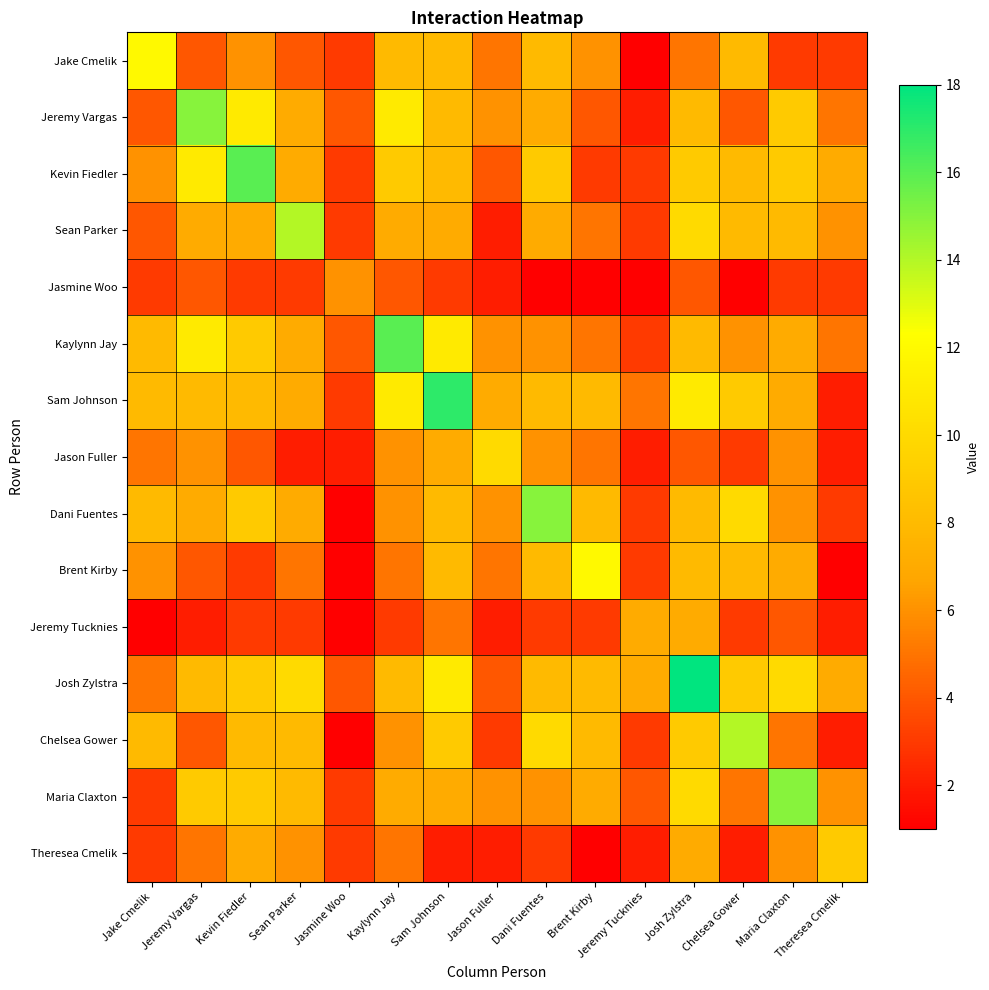

Which has a higher value, Kevin Fiedler or Brent Kirby?

Kevin Fiedler